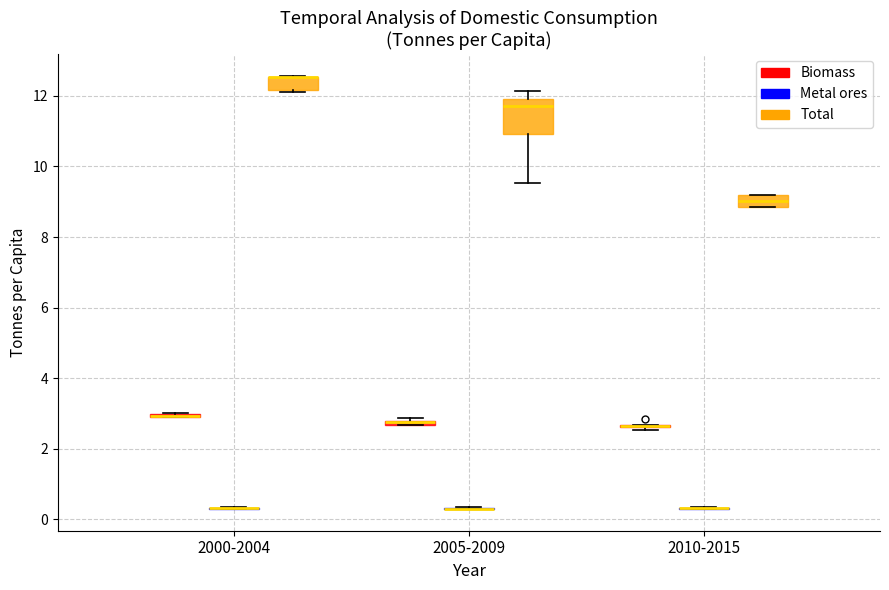

Which box is the tallest, from its lower edge to its upper edge?

2005-2009 (Total)